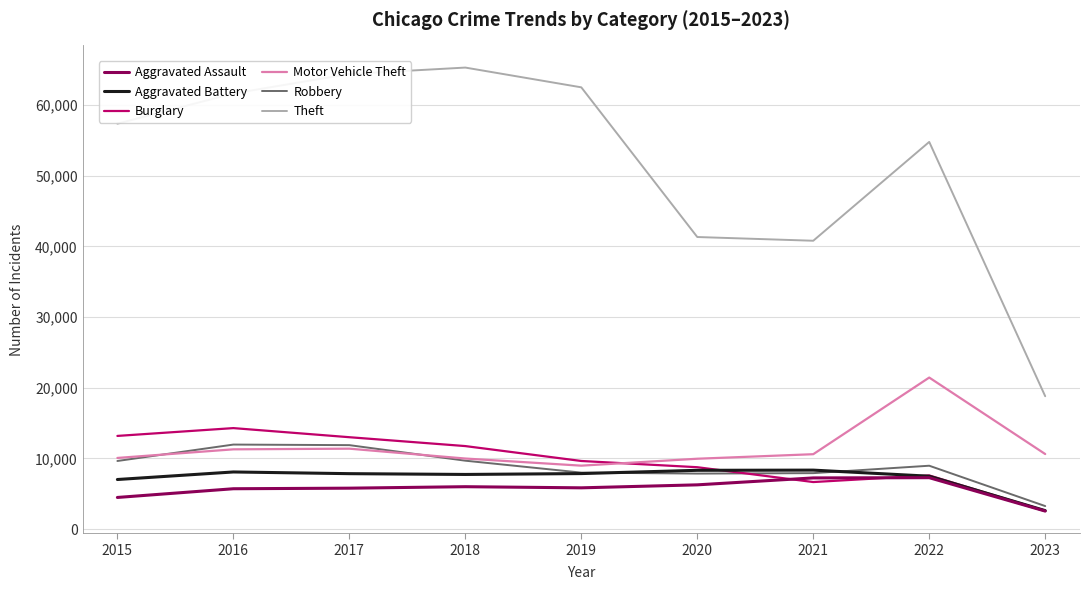

What is the difference between the maximum and second lowest values in the Robbery series?

4105